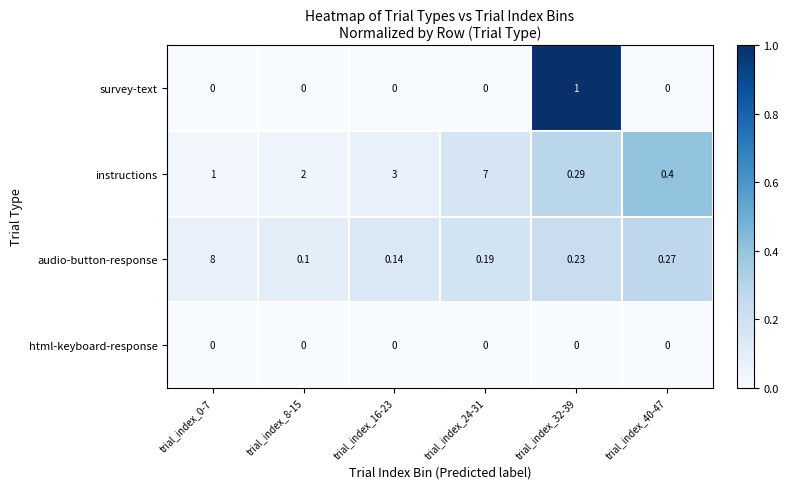

Which series changed the most between trial_index_0-7 and trial_index_24-31?

audio-button-response